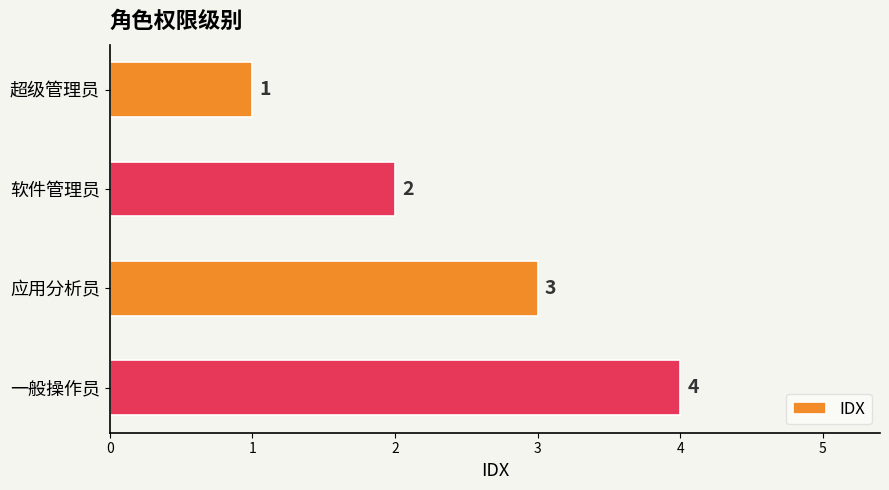

What is the sum of all values?

10